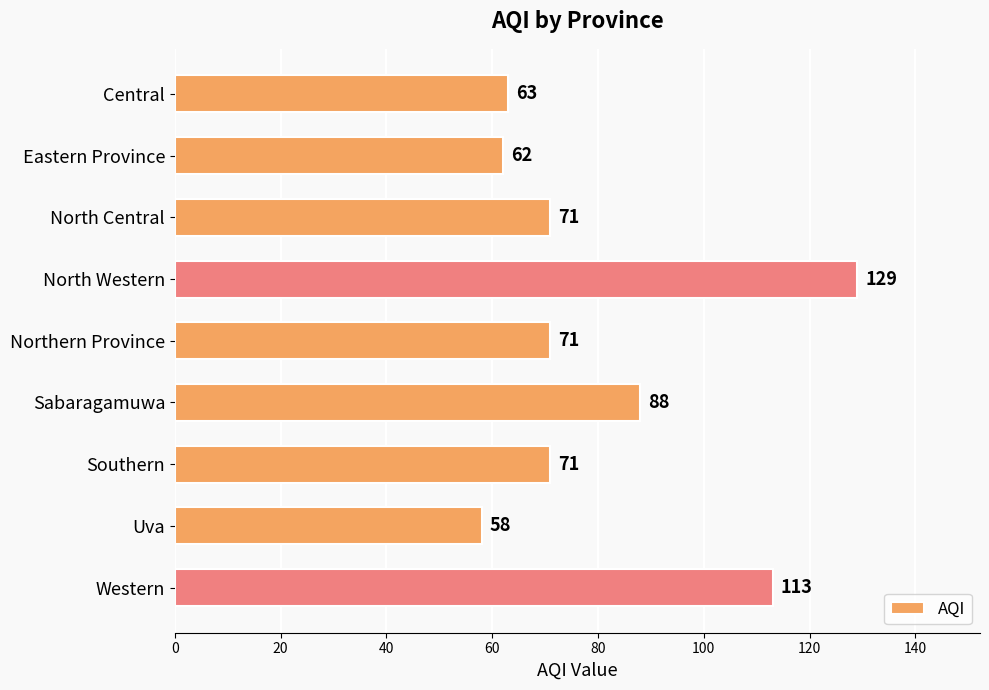

What is the smallest value displayed?

58